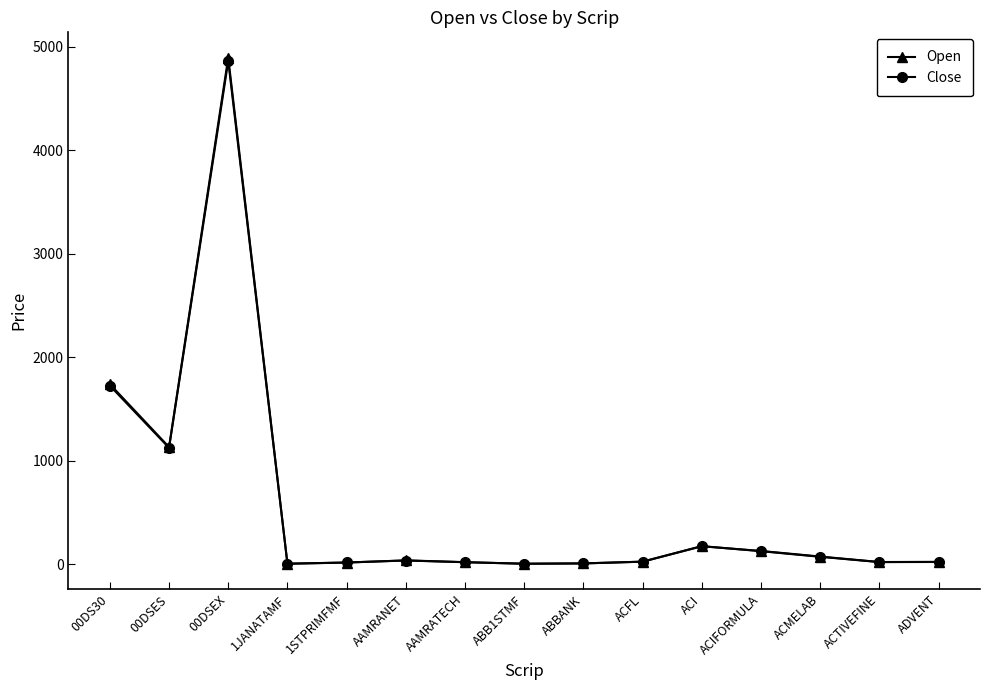

What position from the right is 1JANATAMF?

12